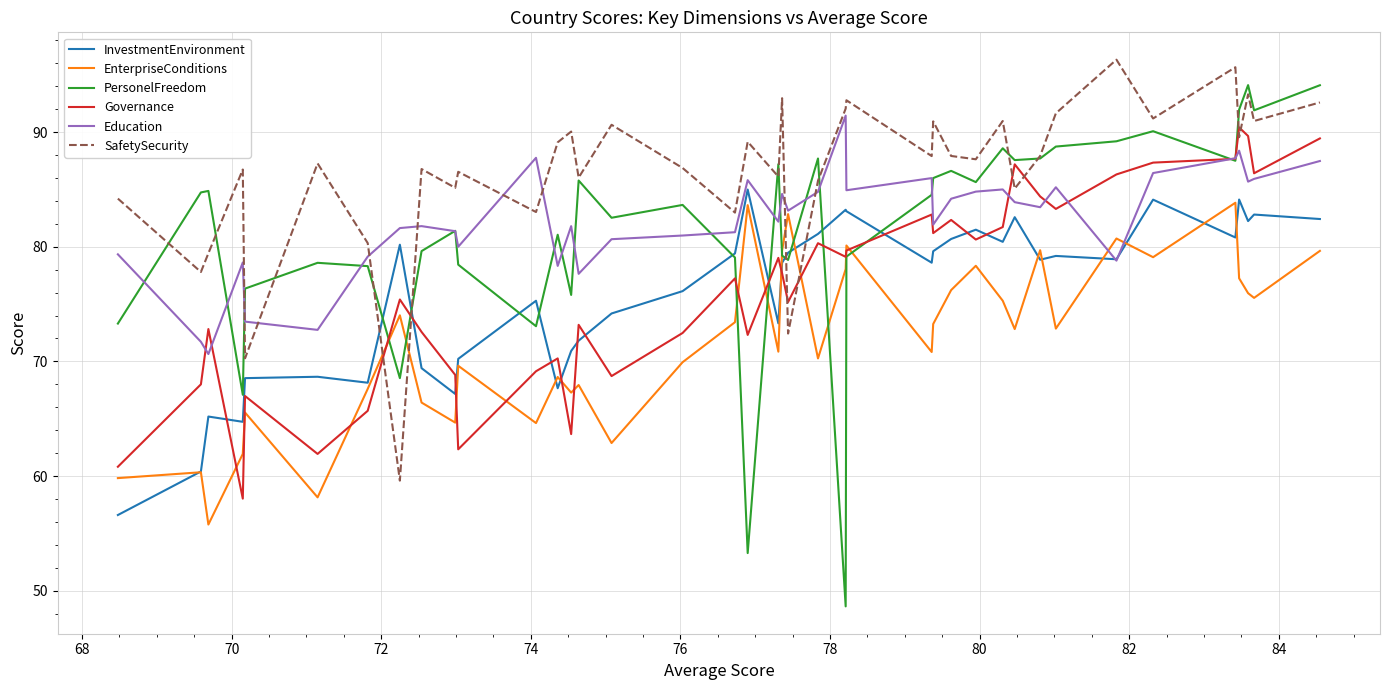

What is the smallest value displayed?

48.6